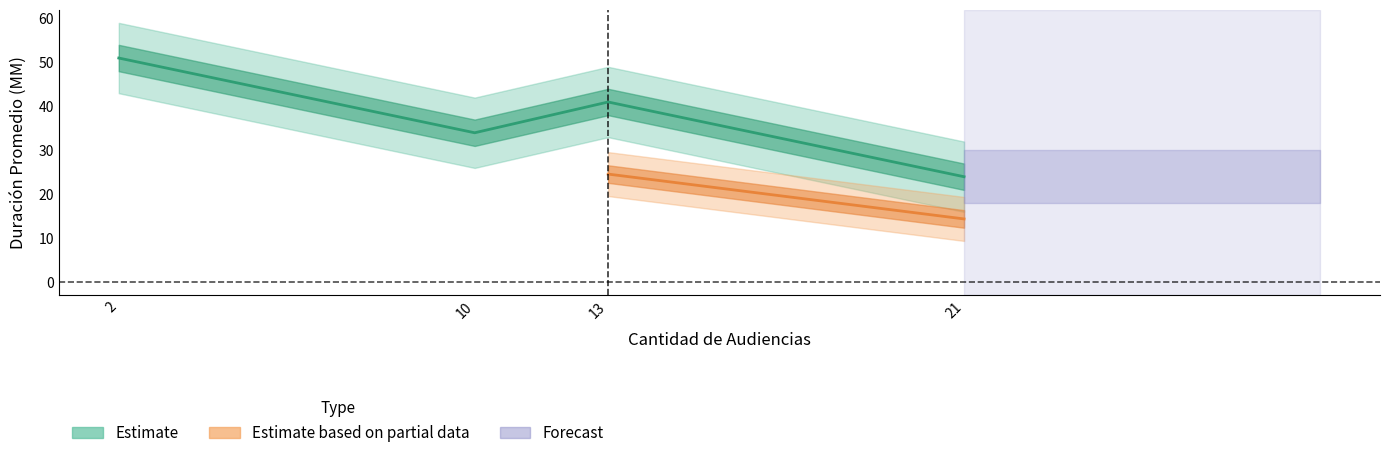

How many interior local valleys does the Cantidad de Audiencias series have?

1